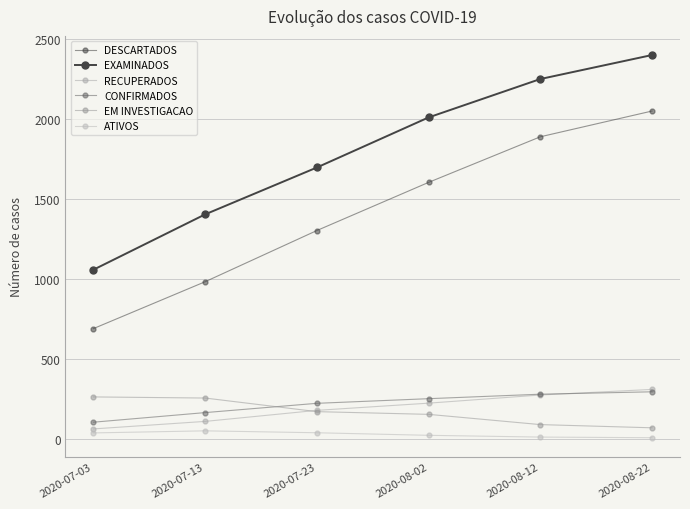

How many EXAMINADOS values are between 1404 and 2250?

4